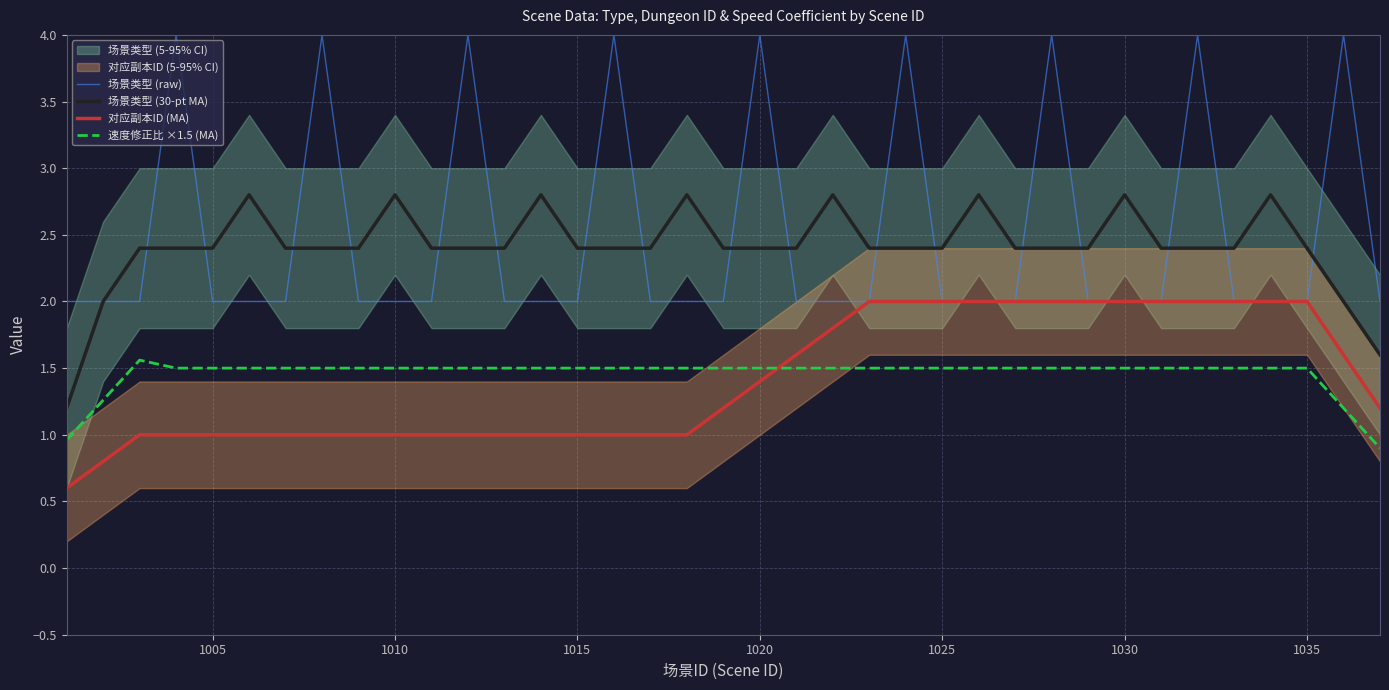

True or false: 场景类型 (30-pt MA) and 速度修正比 ×1.5 (MA) intersect in this chart.

False